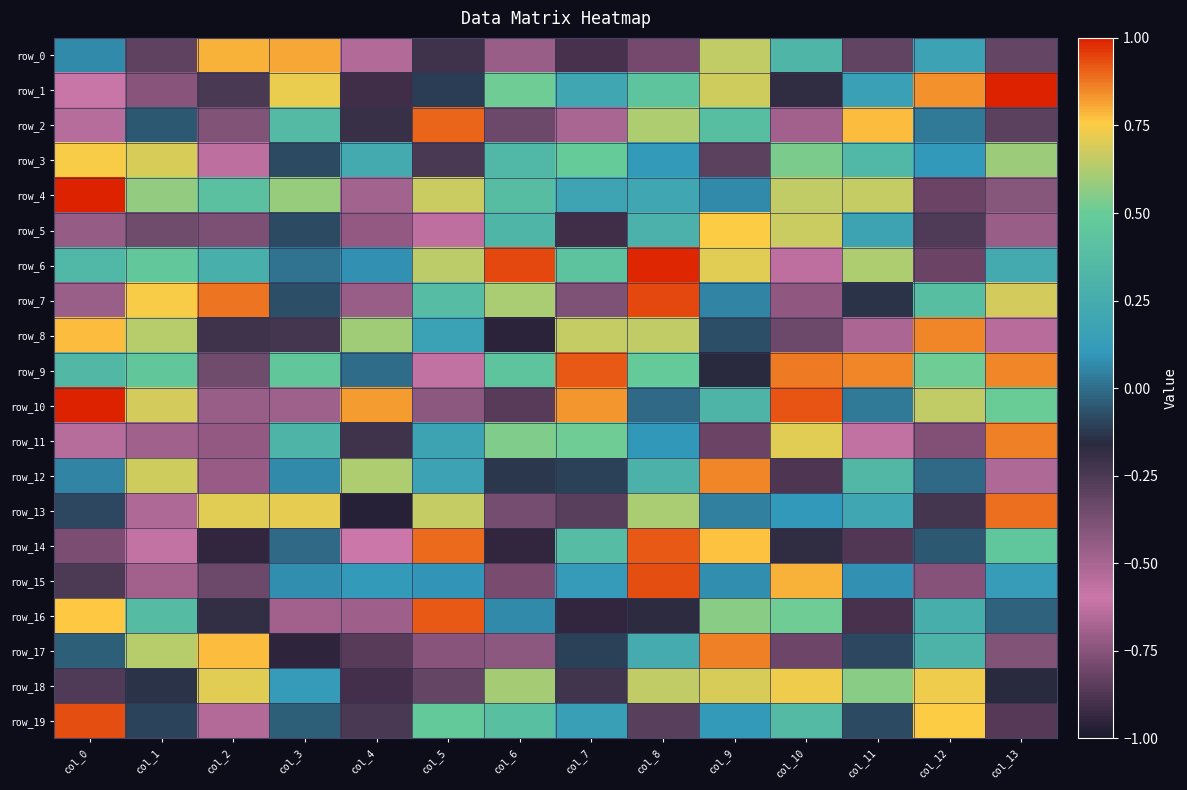

Reading left to right, list all the values displayed in this chart.

row_0: col_0=0.1	col_1=-0.3	col_2=0.8	col_3=0.8	col_4=-0.5	col_5=-0.2	col_6=-0.5	col_7=-0.9	col_8=-0.8	col_9=0.7	col_10=0.3	col_11=-0.3	col_12=0.2	col_13=-0.3
row_1: col_0=-0.6	col_1=-0.7	col_2=-0.2	col_3=0.7	col_4=-0.9	col_5=-0.1	col_6=0.5	col_7=0.2	col_8=0.4	col_9=0.7	col_10=-0.2	col_11=0.2	col_12=0.8	col_13=1.0
row_2: col_0=-0.5	col_1=-0.0	col_2=-0.4	col_3=0.4	col_4=-0.2	col_5=0.9	col_6=-0.3	col_7=-0.5	col_8=0.6	col_9=0.4	col_10=-0.7	col_11=0.8	col_12=0.0	col_13=-0.3
row_3: col_0=0.7	col_1=0.7	col_2=-0.6	col_3=-0.1	col_4=0.2	col_5=-0.2	col_6=0.3	col_7=0.5	col_8=0.1	col_9=-0.3	col_10=0.5	col_11=0.3	col_12=0.1	col_13=0.6
row_4: col_0=1.0	col_1=0.6	col_2=0.4	col_3=0.6	col_4=-0.5	col_5=0.7	col_6=0.4	col_7=0.2	col_8=0.2	col_9=0.1	col_10=0.7	col_11=0.7	col_12=-0.8	col_13=-0.4
row_5: col_0=-0.4	col_1=-0.4	col_2=-0.4	col_3=-0.1	col_4=-0.7	col_5=-0.6	col_6=0.3	col_7=-0.9	col_8=0.3	col_9=0.8	col_10=0.7	col_11=0.2	col_12=-0.3	col_13=-0.5
row_6: col_0=0.3	col_1=0.5	col_2=0.3	col_3=0.0	col_4=0.1	col_5=0.6	col_6=0.9	col_7=0.4	col_8=1.0	col_9=0.7	col_10=-0.6	col_11=0.6	col_12=-0.8	col_13=0.2
row_7: col_0=-0.5	col_1=0.7	col_2=0.9	col_3=-0.1	col_4=-0.5	col_5=0.4	col_6=0.6	col_7=-0.4	col_8=0.9	col_9=0.1	col_10=-0.7	col_11=-0.1	col_12=0.4	col_13=0.7
row_8: col_0=0.8	col_1=0.6	col_2=-0.2	col_3=-0.2	col_4=0.6	col_5=0.2	col_6=-1.0	col_7=0.7	col_8=0.7	col_9=-0.1	col_10=-0.3	col_11=-0.7	col_12=0.9	col_13=-0.6
row_9: col_0=0.3	col_1=0.5	col_2=-0.3	col_3=0.5	col_4=-0.0	col_5=-0.6	col_6=0.4	col_7=0.9	col_8=0.5	col_9=-0.2	col_10=0.9	col_11=0.9	col_12=0.5	col_13=0.9
row_10: col_0=1.0	col_1=0.7	col_2=-0.5	col_3=-0.5	col_4=0.8	col_5=-0.4	col_6=-0.9	col_7=0.8	col_8=-0.0	col_9=0.3	col_10=0.9	col_11=0.0	col_12=0.6	col_13=0.5
row_11: col_0=-0.5	col_1=-0.5	col_2=-0.7	col_3=0.3	col_4=-0.2	col_5=0.2	col_6=0.5	col_7=0.5	col_8=0.1	col_9=-0.8	col_10=0.7	col_11=-0.6	col_12=-0.8	col_13=0.9
row_12: col_0=0.1	col_1=0.7	col_2=-0.7	col_3=0.1	col_4=0.6	col_5=0.2	col_6=-0.1	col_7=-0.1	col_8=0.3	col_9=0.9	col_10=-0.9	col_11=0.3	col_12=-0.0	col_13=-0.5
row_13: col_0=-0.1	col_1=-0.5	col_2=0.7	col_3=0.7	col_4=-1.0	col_5=0.7	col_6=-0.4	col_7=-0.3	col_8=0.6	col_9=0.0	col_10=0.1	col_11=0.2	col_12=-0.2	col_13=0.9
row_14: col_0=-0.8	col_1=-0.6	col_2=-0.9	col_3=-0.0	col_4=-0.6	col_5=0.9	col_6=-0.9	col_7=0.4	col_8=0.9	col_9=0.8	col_10=-0.2	col_11=-0.9	col_12=-0.0	col_13=0.5
row_15: col_0=-0.3	col_1=-0.7	col_2=-0.3	col_3=0.1	col_4=0.1	col_5=0.1	col_6=-0.8	col_7=0.1	col_8=0.9	col_9=0.1	col_10=0.8	col_11=0.1	col_12=-0.8	col_13=0.1
row_16: col_0=0.8	col_1=0.4	col_2=-0.2	col_3=-0.7	col_4=-0.7	col_5=0.9	col_6=0.1	col_7=-0.9	col_8=-0.2	col_9=0.6	col_10=0.5	col_11=-0.9	col_12=0.3	col_13=-0.0
row_17: col_0=-0.0	col_1=0.6	col_2=0.8	col_3=-0.9	col_4=-0.9	col_5=-0.7	col_6=-0.4	col_7=-0.1	col_8=0.2	col_9=0.9	col_10=-0.8	col_11=-0.1	col_12=0.3	col_13=-0.4
row_18: col_0=-0.3	col_1=-0.1	col_2=0.7	col_3=0.1	col_4=-0.9	col_5=-0.3	col_6=0.6	col_7=-0.2	col_8=0.6	col_9=0.7	col_10=0.7	col_11=0.6	col_12=0.7	col_13=-0.2
row_19: col_0=0.9	col_1=-0.1	col_2=-0.6	col_3=-0.0	col_4=-0.2	col_5=0.5	col_6=0.4	col_7=0.2	col_8=-0.3	col_9=0.1	col_10=0.4	col_11=-0.1	col_12=0.8	col_13=-0.9